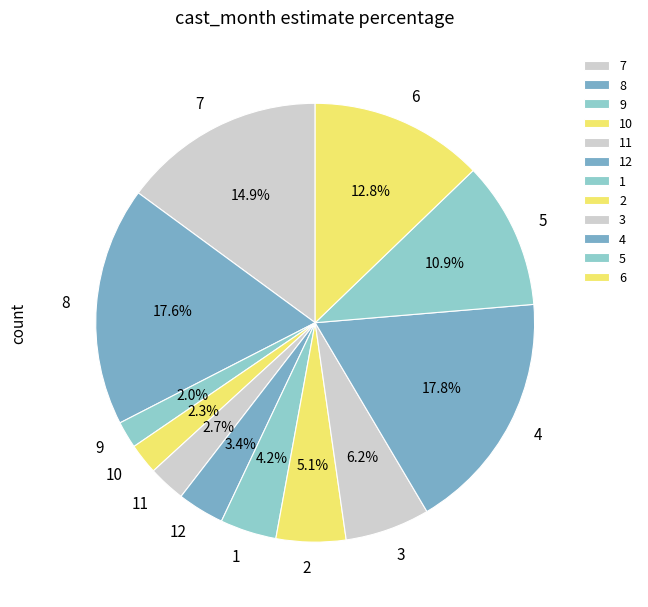

Do 9 and 8 together represent more than half of the pie?

No